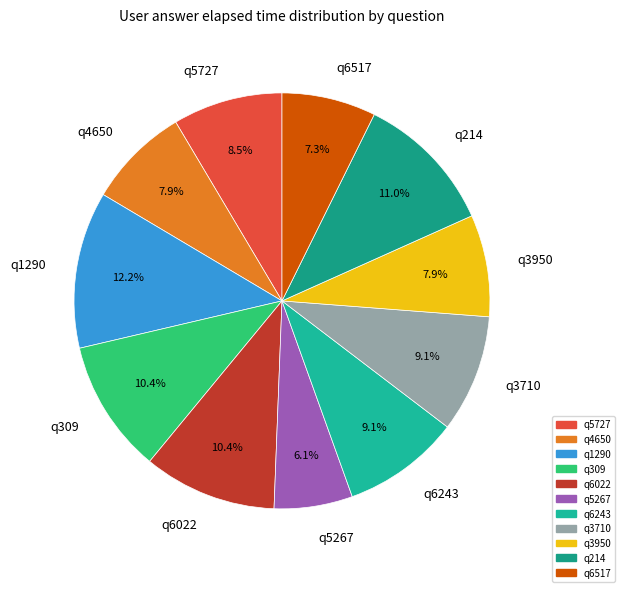

To the nearest percent, what is the difference between the q1290 and q3710 slice percentages?

3%